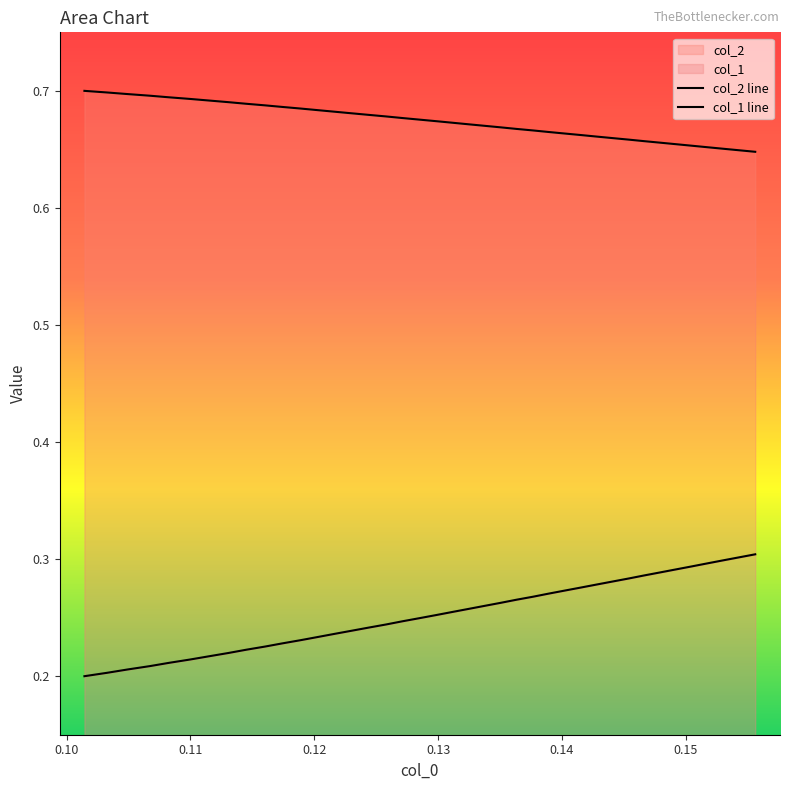

At how many categories does at least one series exceed 0?

40